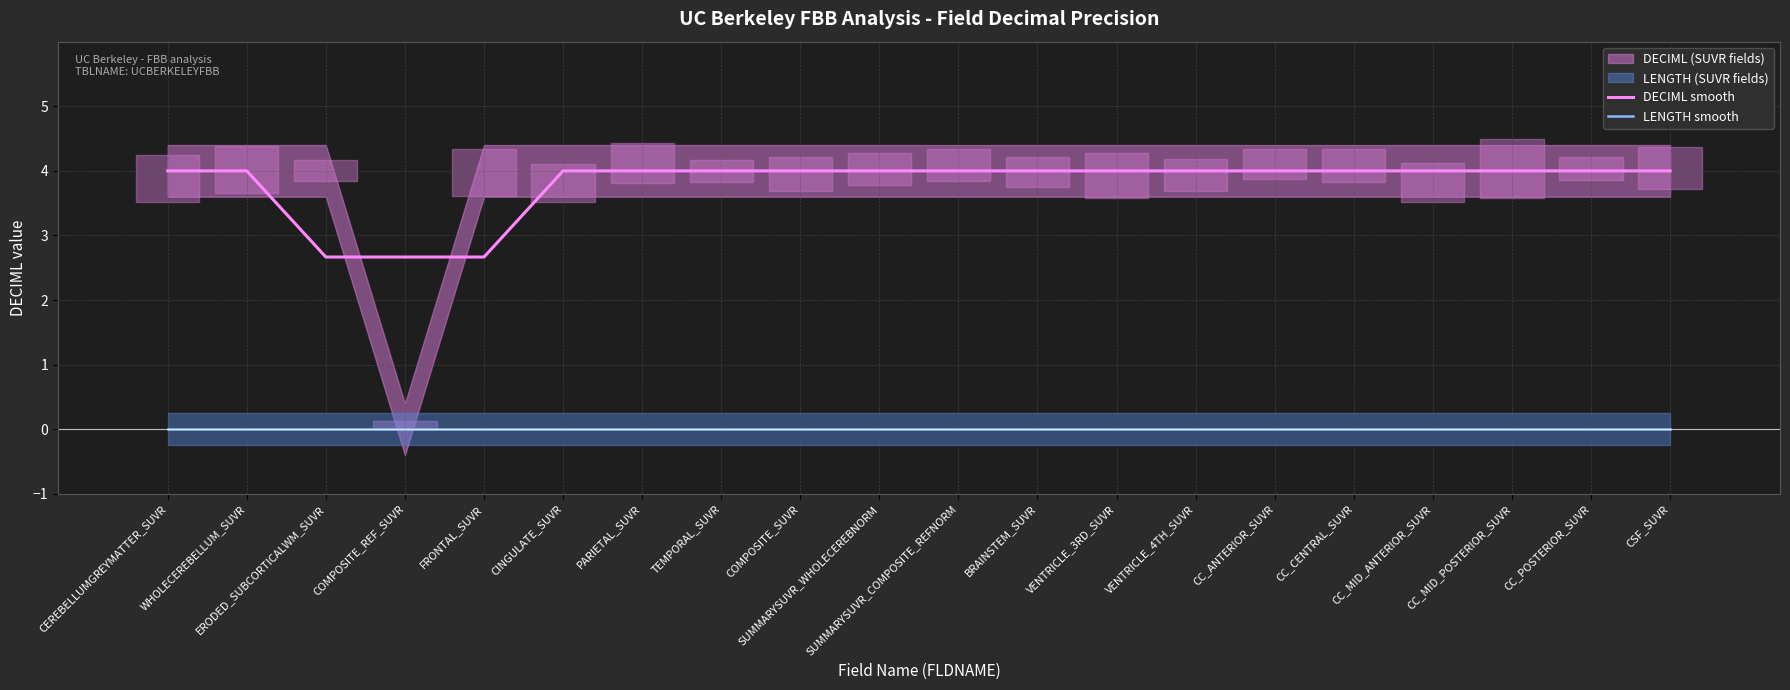

True or false: LENGTH smooth and DECIML smooth cross at least once.

False